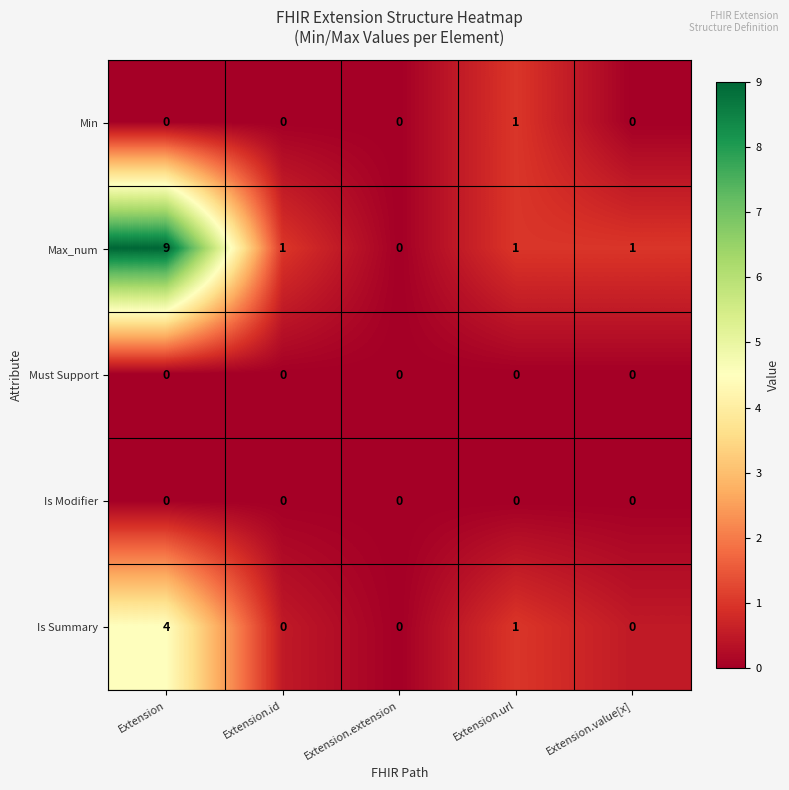

At which category is the sum across all series the highest?

Extension